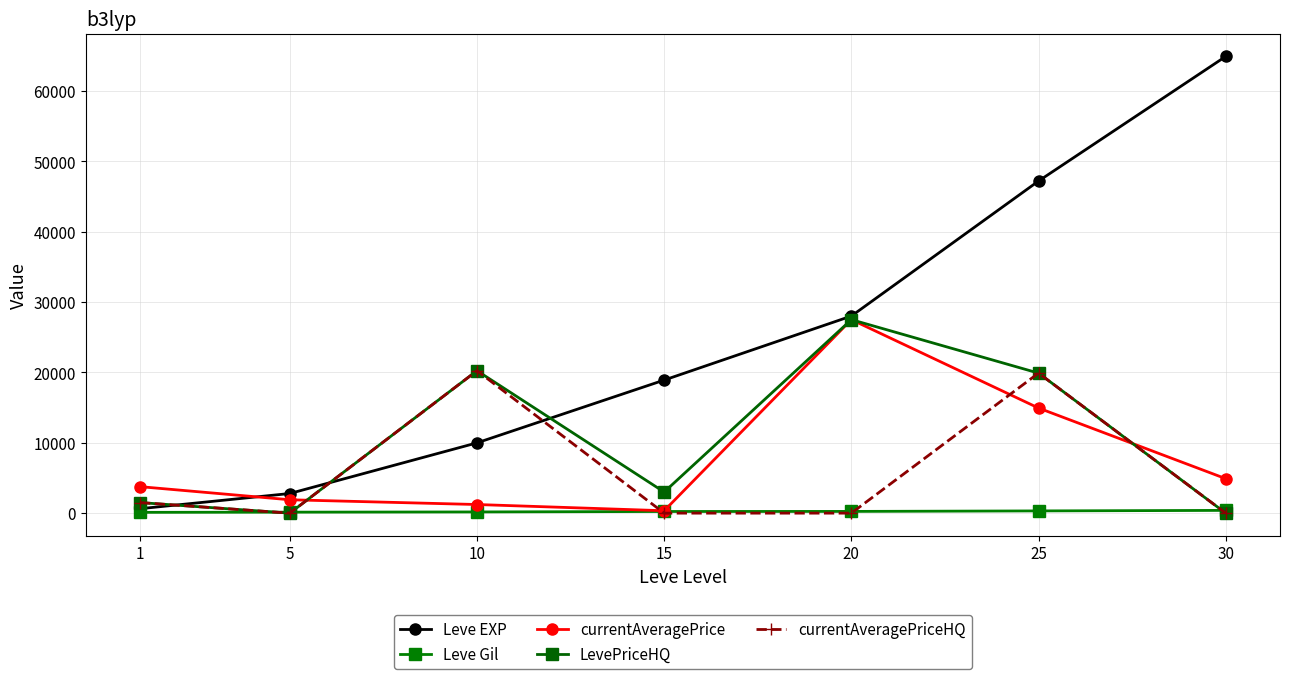

The currentAveragePriceHQ series shows 2699.7 at 1. True or false?

False